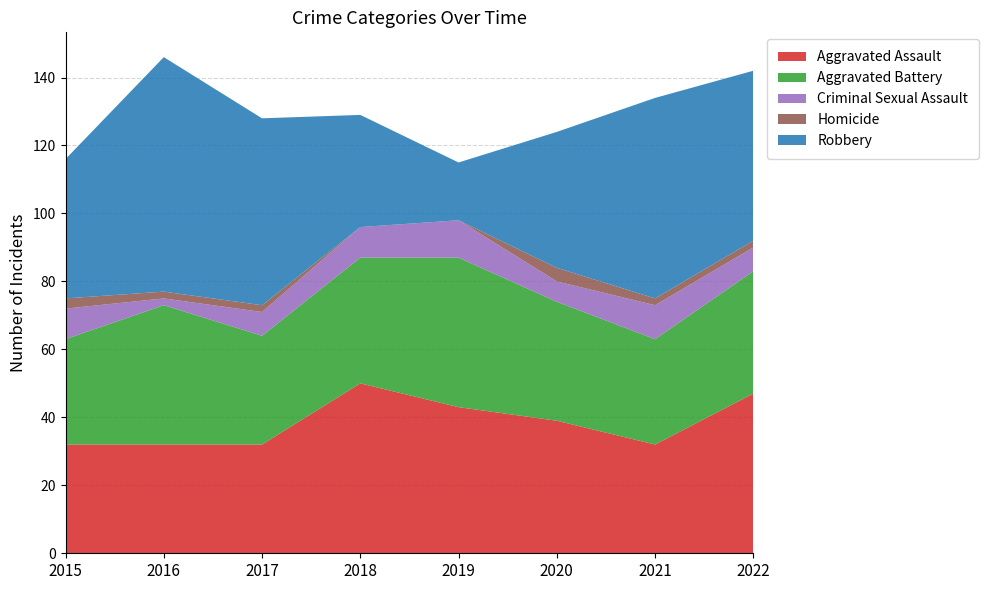

Reading left to right, transcribe all the data shown in this chart.

Aggravated Assault: 2015=32	2016=32	2017=32	2018=50	2019=43	2020=39	2021=32	2022=47
Aggravated Battery: 2015=31	2016=41	2017=32	2018=37	2019=44	2020=35	2021=31	2022=36
Criminal Sexual Assault: 2015=9	2016=2	2017=7	2018=9	2019=11	2020=6	2021=10	2022=7
Homicide: 2015=3	2016=2	2017=2	2018=0	2019=0	2020=4	2021=2	2022=2
Robbery: 2015=41	2016=69	2017=55	2018=33	2019=17	2020=40	2021=59	2022=50